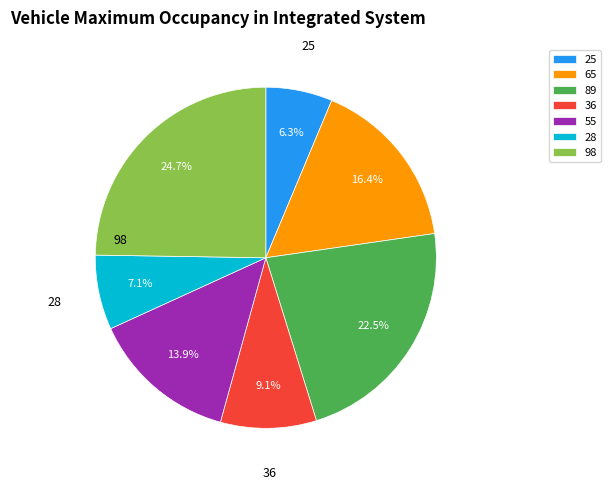

Between 98 and 36, which is larger?

98